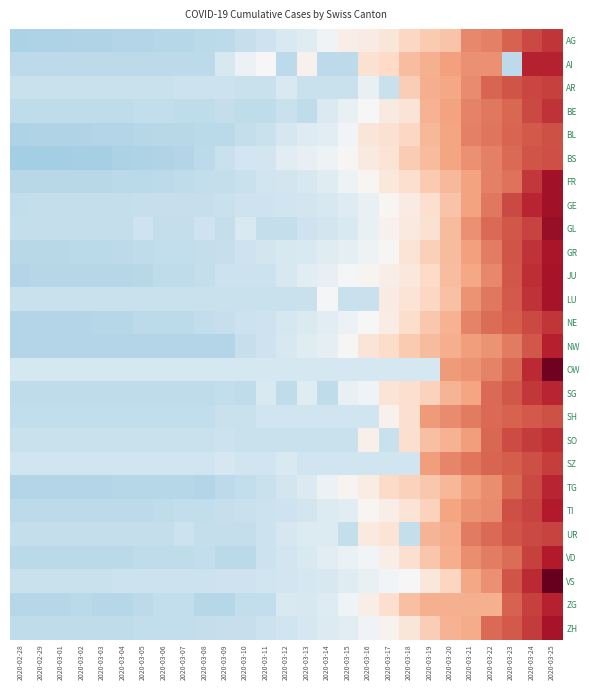

What is the spread (max minus min) of values at 2020-03-24?

0.5